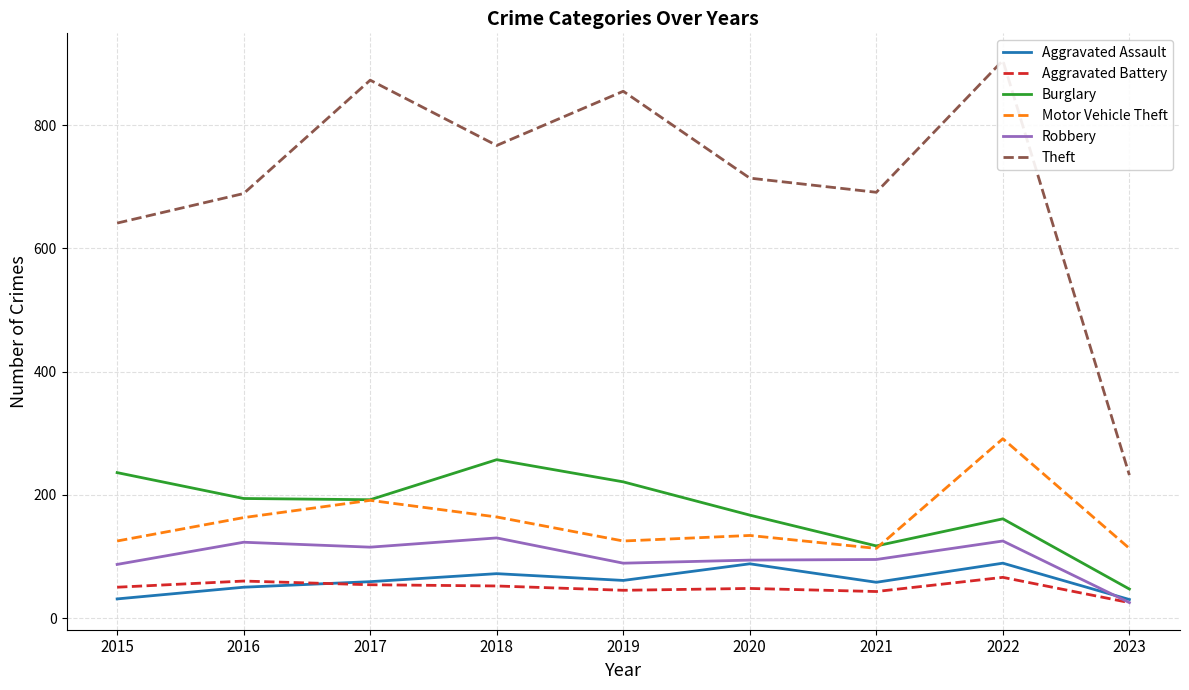

At which label is Aggravated Assault closest to 59?

2017